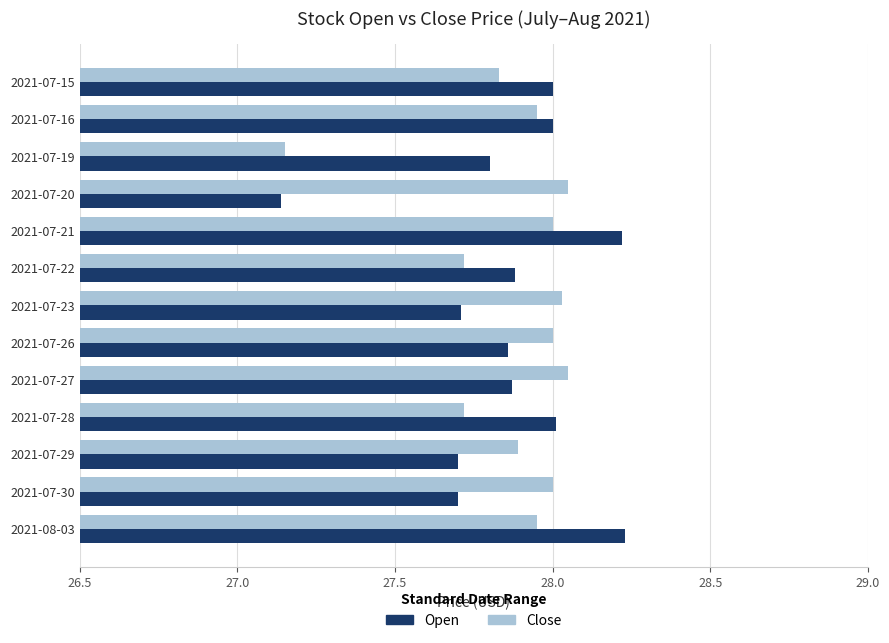

What is the difference between the second highest and second lowest values in the Close series?

0.3